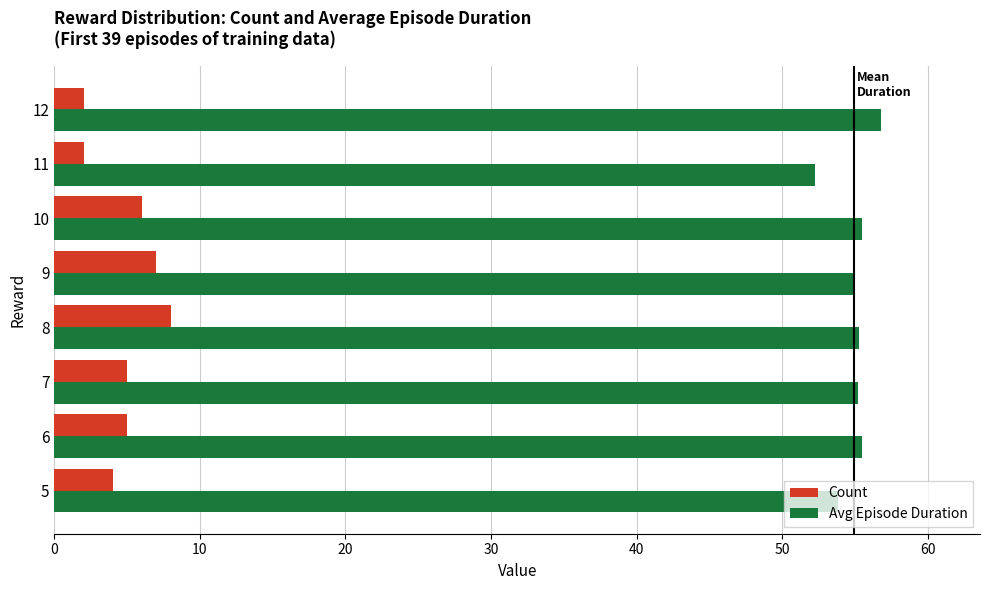

What are all the series names shown in the legend?

Count, Avg Episode Duration